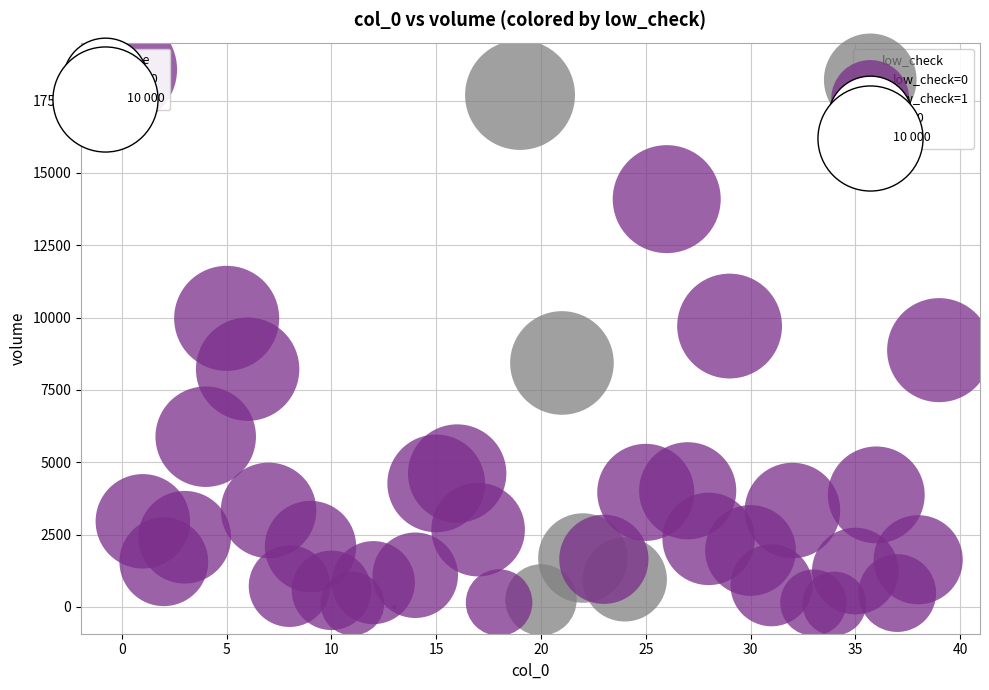

Which series contains the lowest Y value?

low_check=1